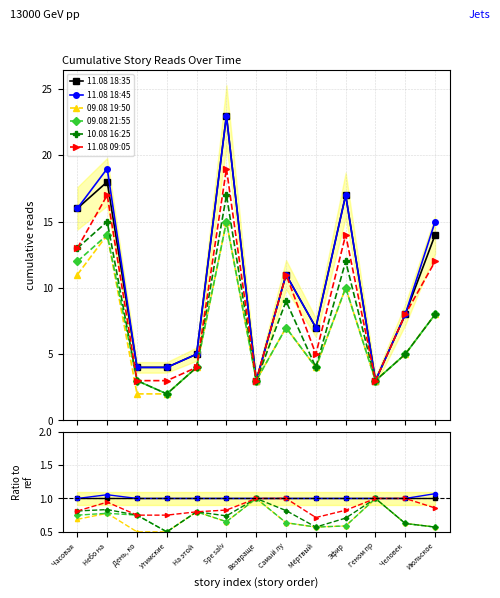

Reading left to right, transcribe all the data shown in this chart.

11.08 18:35: 1.0	1.0	1.0	1.0	1.0	1.0	1.0	1.0	1.0	1.0	1.0	1.0	1.0
11.08 18:45: 1.0	1.1	1.0	1.0	1.0	1.0	1.0	1.0	1.0	1.0	1.0	1.0	1.1
09.08 19:50: 0.7	0.8	0.5	0.5	0.8	0.7	1.0	0.6	0.6	0.6	1.0	0.6	0.6
09.08 21:55: 0.8	0.8	0.8	0.5	0.8	0.7	1.0	0.6	0.6	0.6	1.0	0.6	0.6
10.08 16:25: 0.8	0.8	0.8	0.5	0.8	0.7	1.0	0.8	0.6	0.7	1.0	0.6	0.6
11.08 09:05: 0.8	0.9	0.8	0.8	0.8	0.8	1.0	1.0	0.7	0.8	1.0	1.0	0.9